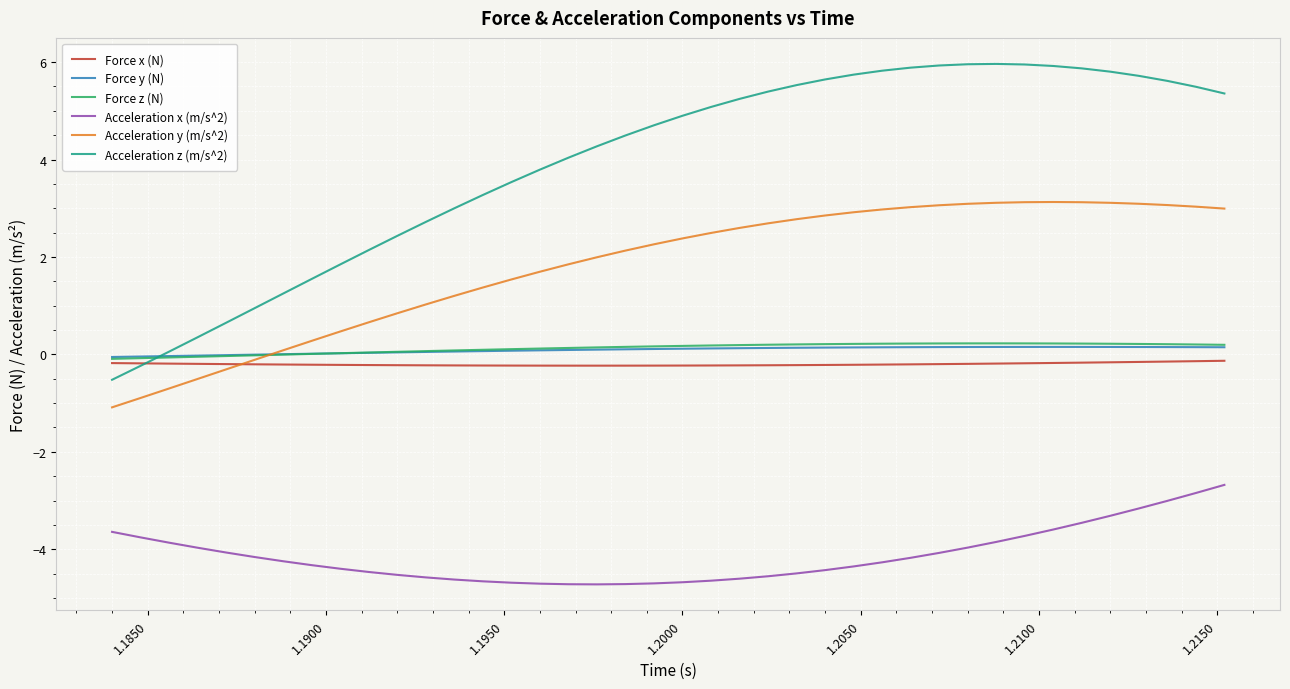

Which series has the largest range (max minus min)?

Acceleration z (m/s^2)